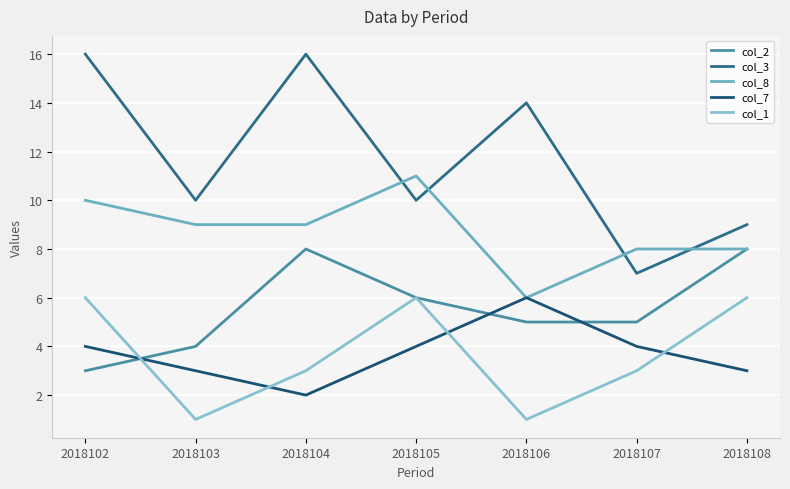

How many distinct data groups are displayed?

5